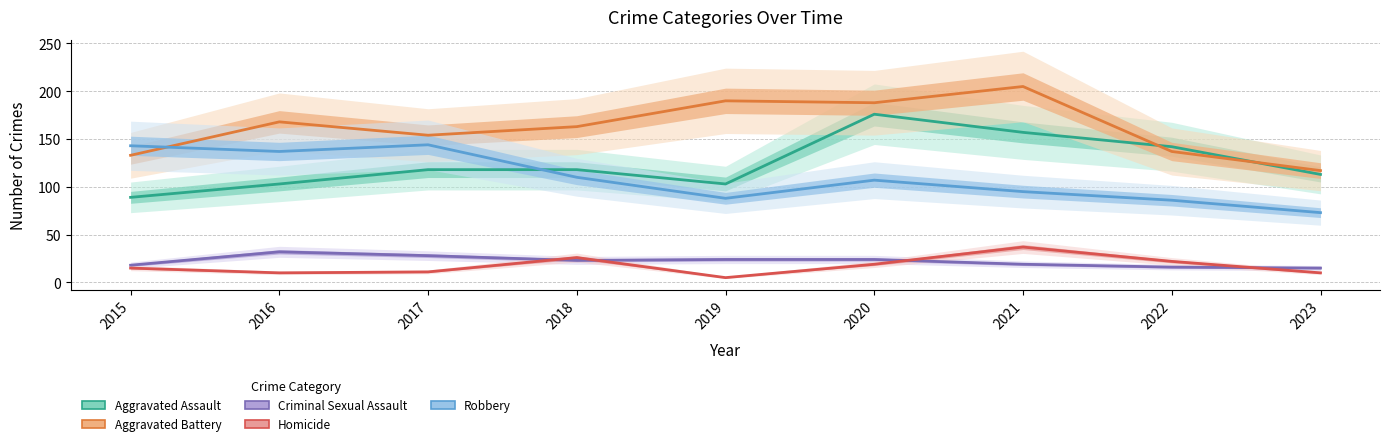

In Robbery, how many points are higher than both neighbors (excluding endpoints)?

2